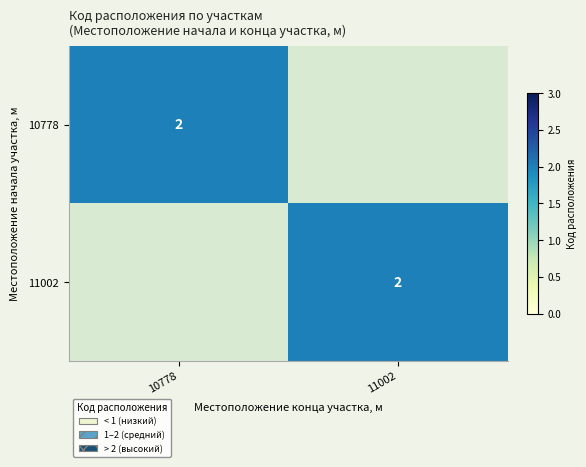

True or false: 10778 has a value of 2 at 10778.

True